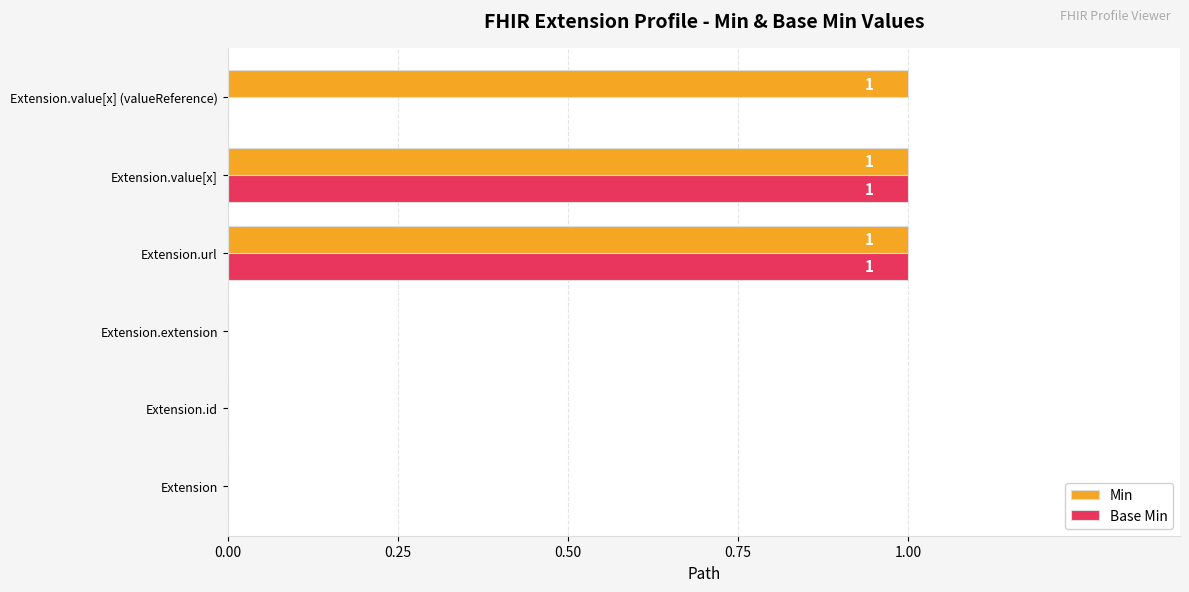

What is the sum of all Min values?

3